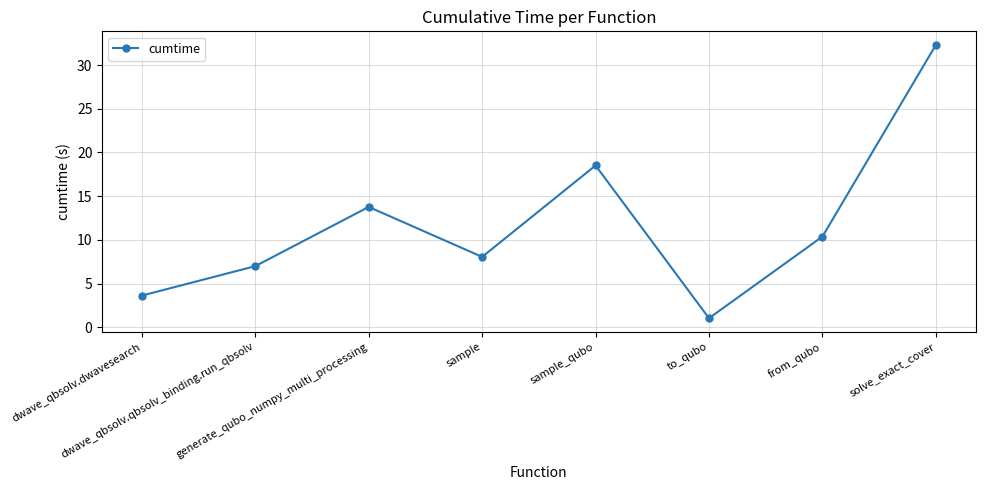

The chart shows a value of 10.5 at sample_qubo. True or false?

False